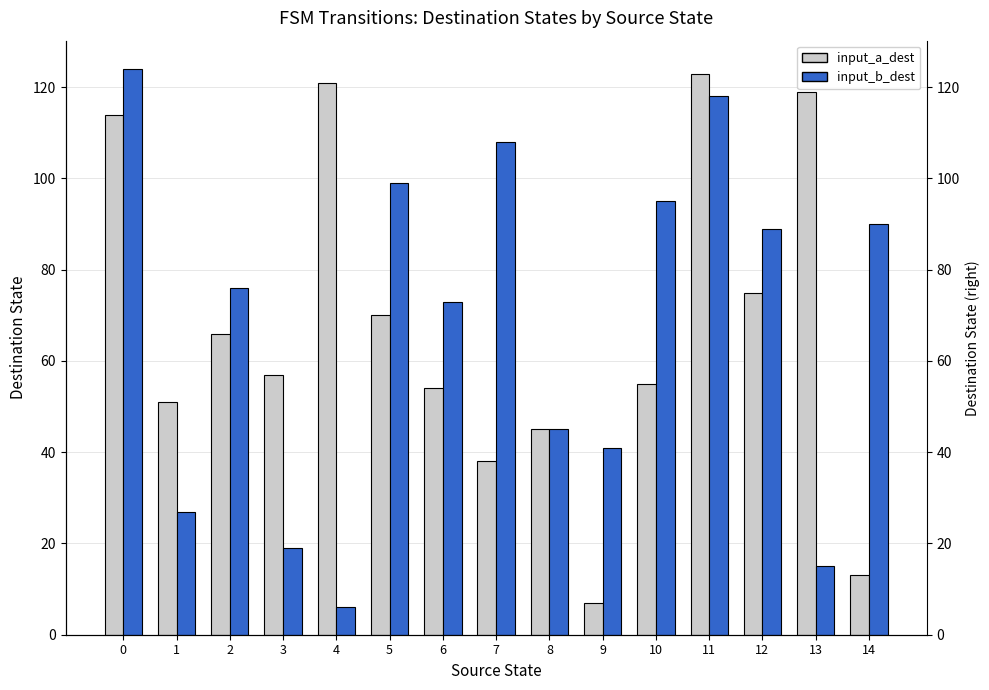

What is the difference between the input_b_dest values at 6 and 11?

45